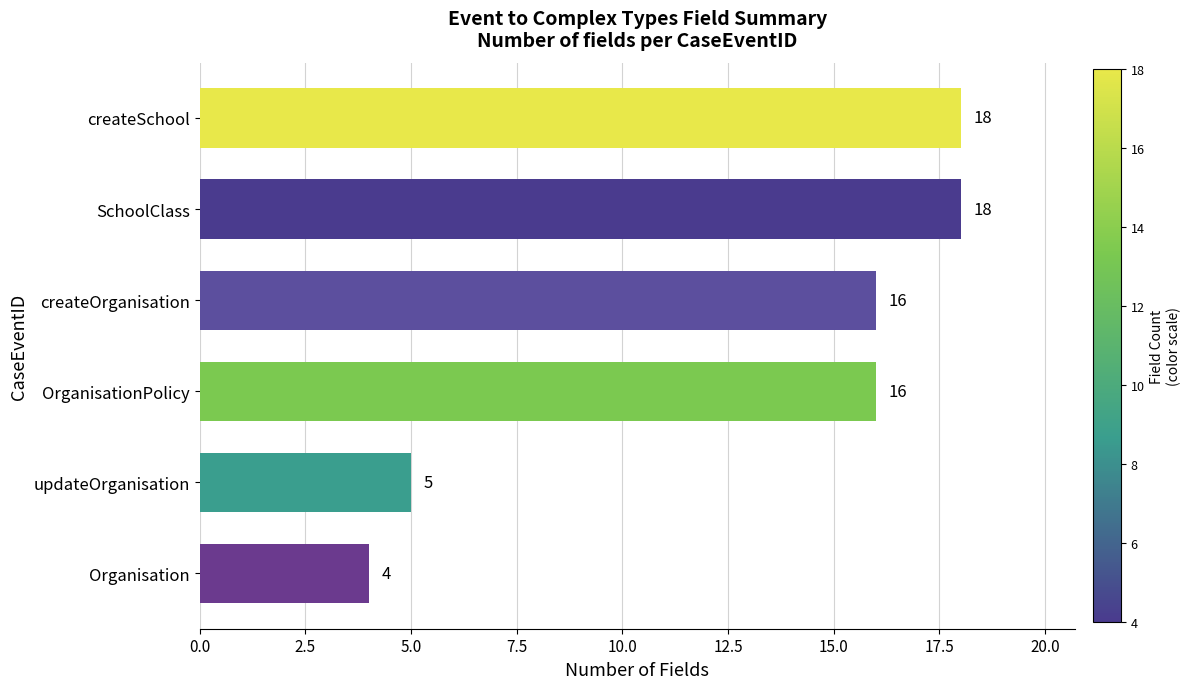

Which category has the lowest value across all series?

Organisation